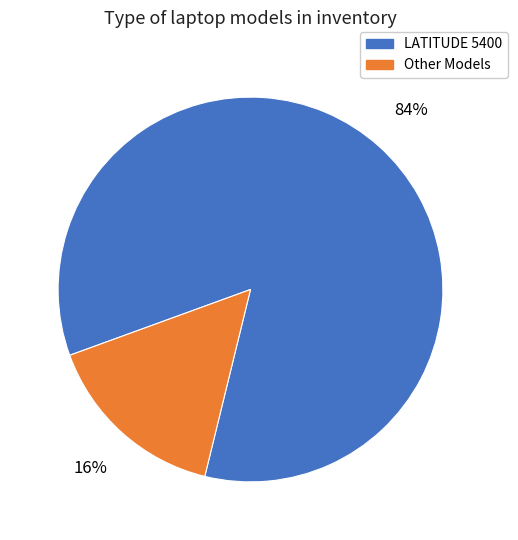

The LATITUDE 5400 slice represents 95% of the pie. True or false?

False